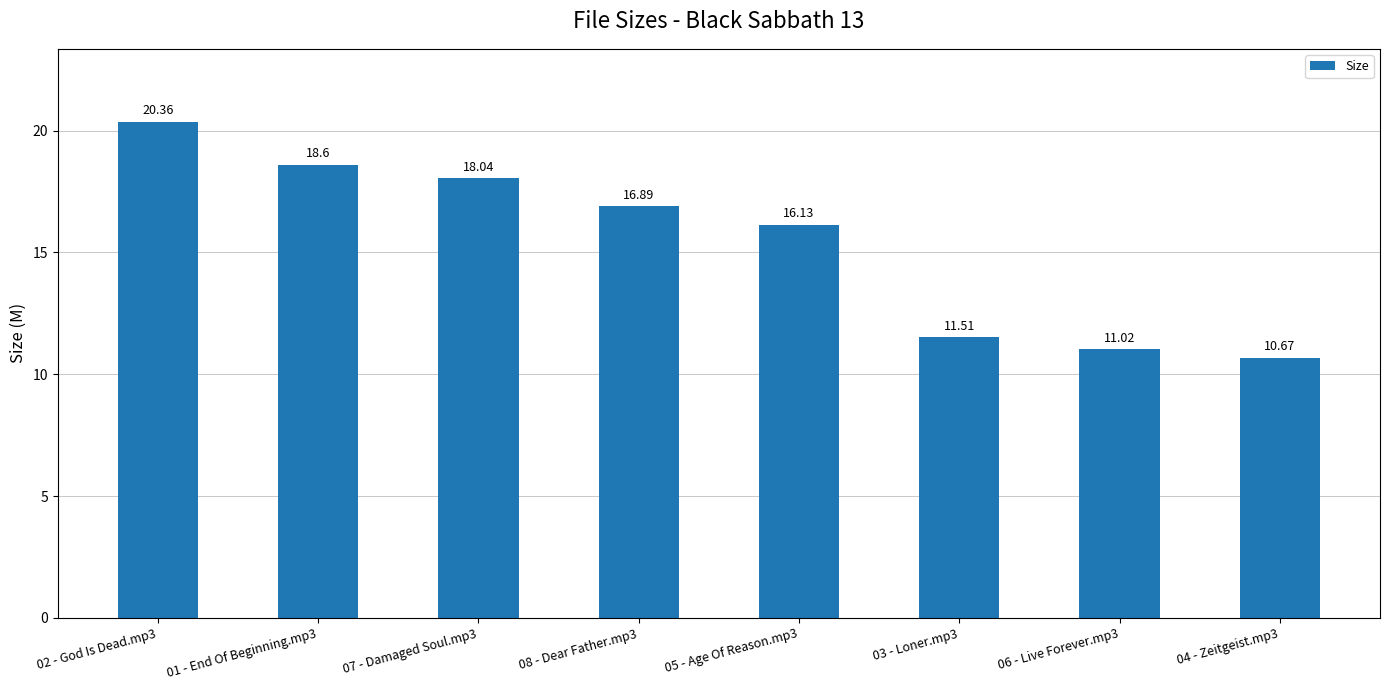

Reading left to right, what are all the values shown in this chart?

02 - God Is Dead.mp3=20.4	01 - End Of Beginning.mp3=18.6	07 - Damaged Soul.mp3=18.0	08 - Dear Father.mp3=16.9	05 - Age Of Reason.mp3=16.1	03 - Loner.mp3=11.5	06 - Live Forever.mp3=11.0	04 - Zeitgeist.mp3=10.7